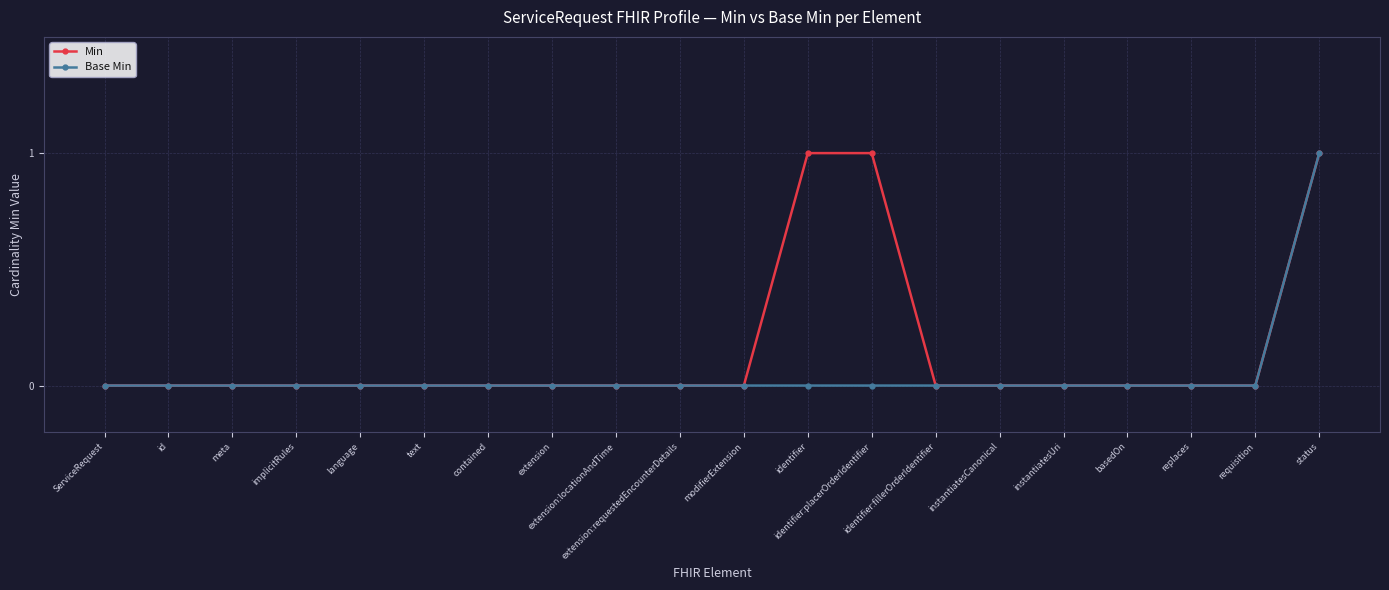

How many lines are shown in the chart?

2